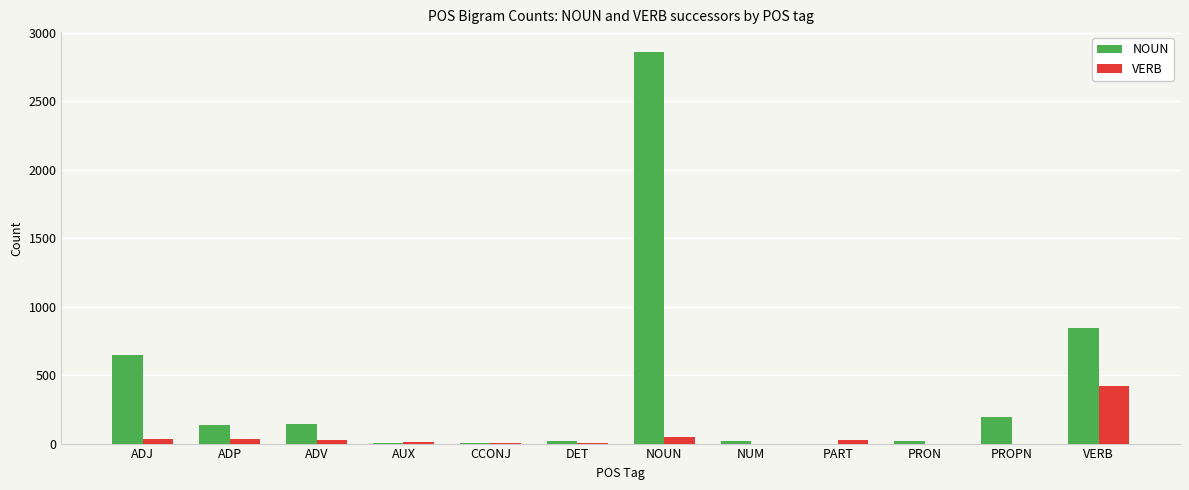

What is the spread (max minus min) of values at VERB?

427